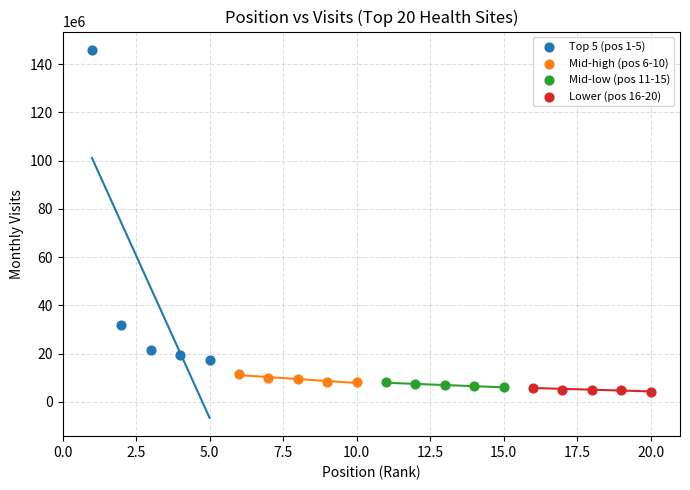

Which series contains the lowest Y value?

Lower (pos 16-20)